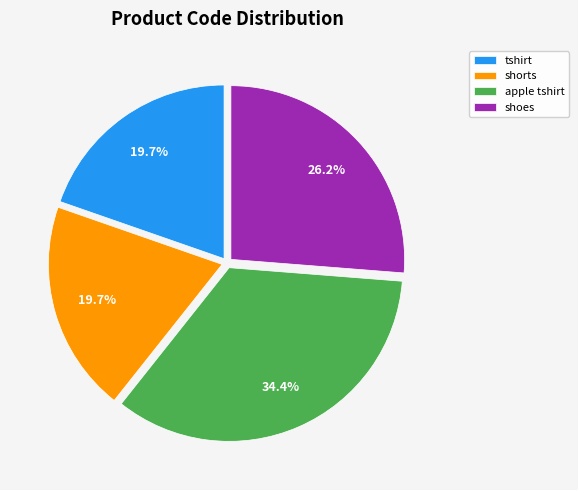

What is the ratio of the value at tshirt to the value at apple tshirt?

0.6